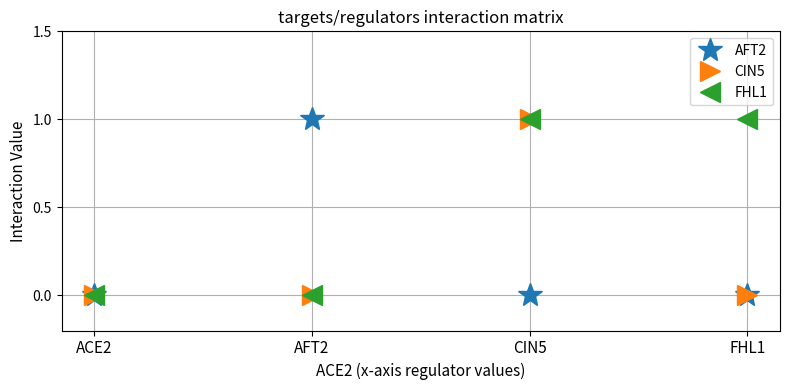

What is the label of the 1st point from the right?

FHL1